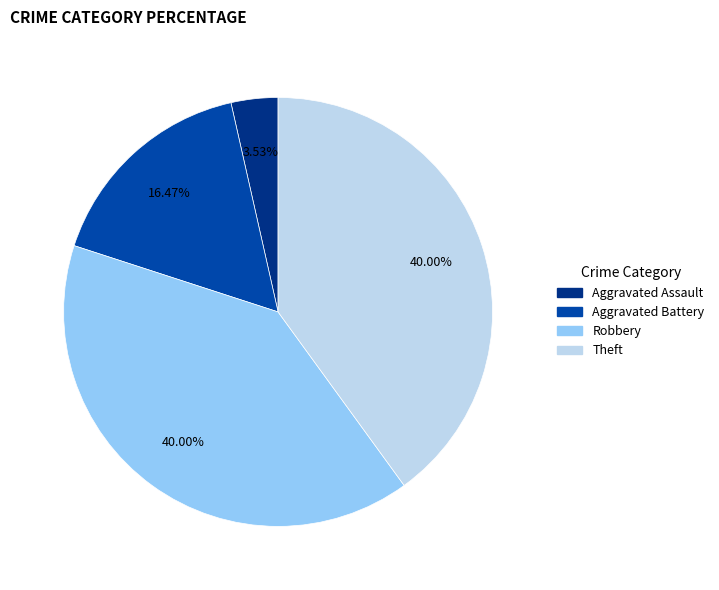

The Theft slice represents 40% of the pie. True or false?

True